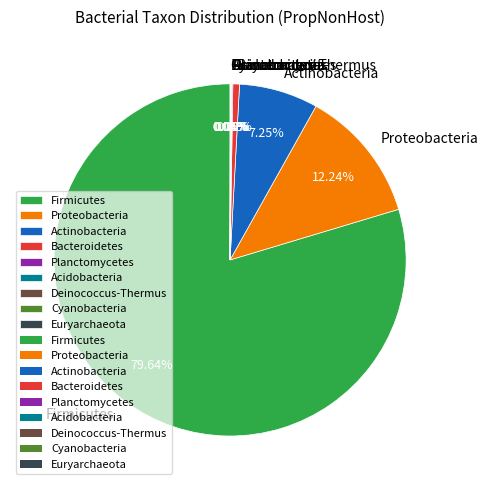

Which has a higher value, Actinobacteria or Bacteroidetes?

Actinobacteria